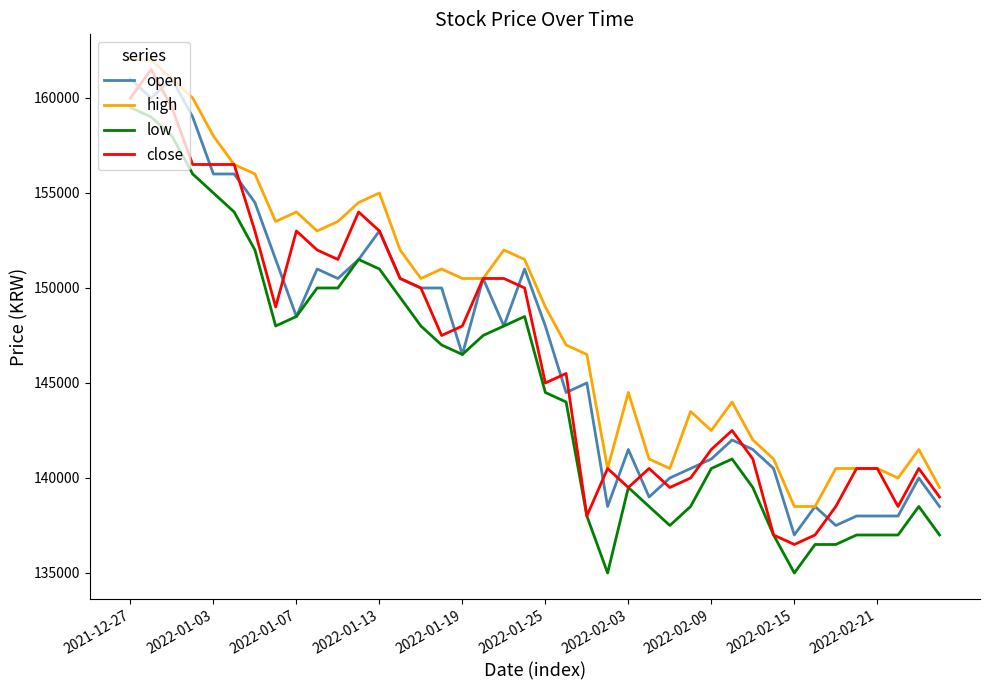

Reading left to right, what are all the values shown in this chart?

open: 161000	160000	161000	159000	156000	156000	154500	151500	148500	151000	150500	151500	153000	150500	150000	150000	146500	150500	148000	151000	148000	144500	145000	138500	141500	139000	140000	140500	141000	142000	141500	140500	137000	138500	137500	138000	138000	138000	140000	138500
high: 162000	162000	161000	160000	158000	156500	156000	153500	154000	153000	153500	154500	155000	152000	150500	151000	150500	150500	152000	151500	149000	147000	146500	140500	144500	141000	140500	143500	142500	144000	142000	141000	138500	138500	140500	140500	140500	140000	141500	139500
low: 159500	159000	158000	156000	155000	154000	152000	148000	148500	150000	150000	151500	151000	149500	148000	147000	146500	147500	148000	148500	144500	144000	138000	135000	139500	138500	137500	138500	140500	141000	139500	137000	135000	136500	136500	137000	137000	137000	138500	137000
close: 160000	161500	159500	156500	156500	156500	153000	149000	153000	152000	151500	154000	153000	150500	150000	147500	148000	150500	150500	150000	145000	145500	138000	140500	139500	140500	139500	140000	141500	142500	141000	137000	136500	137000	138500	140500	140500	138500	140500	139000